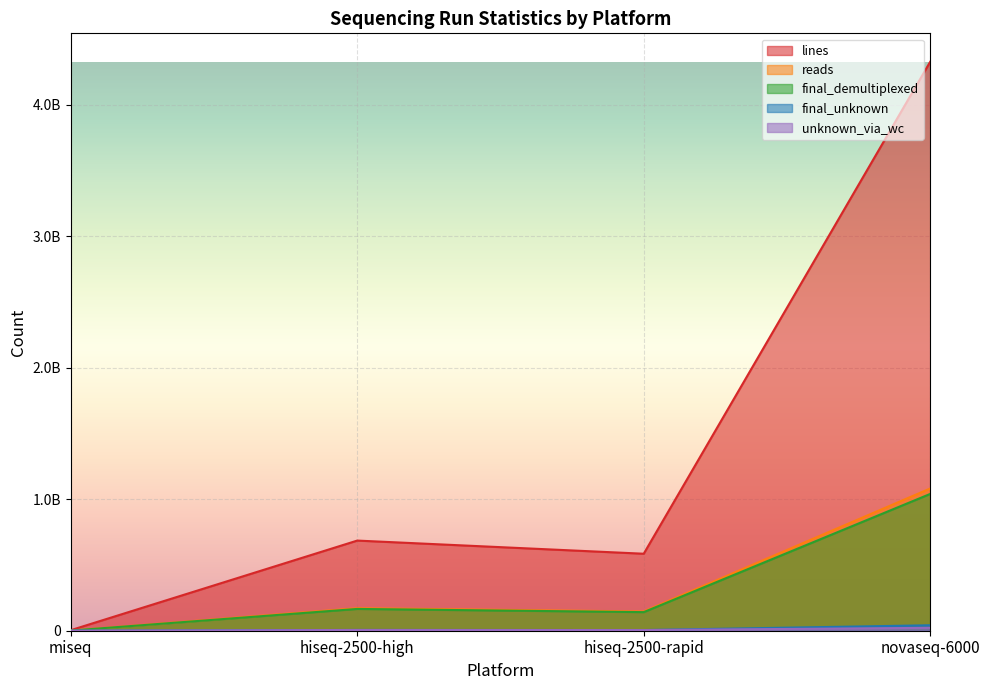

What is the sum of all unknown_via_wc values?

32665444